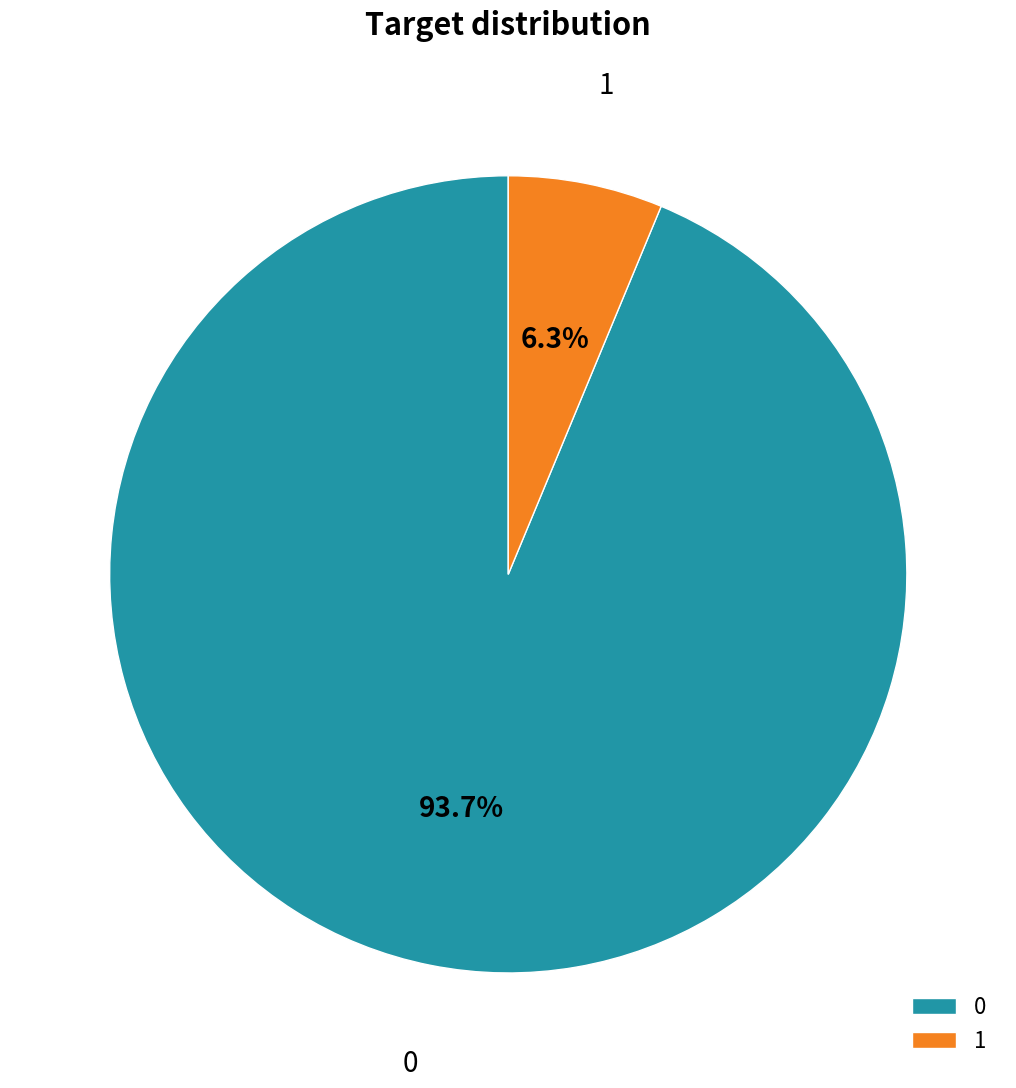

Rank the categories by value from lowest to highest.

1, 0